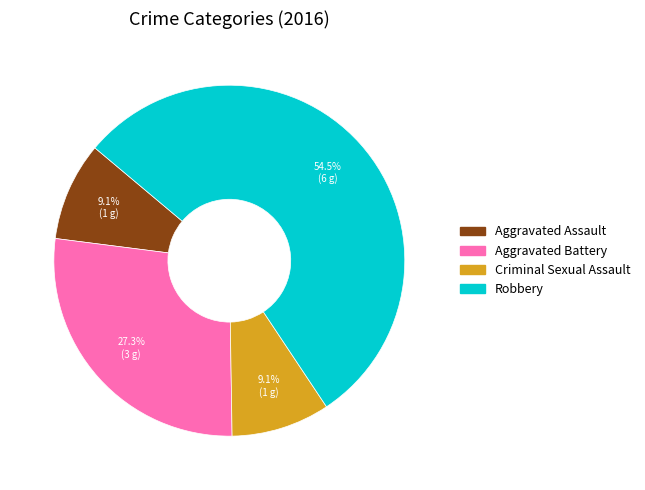

Which category accounts for the majority?

Robbery